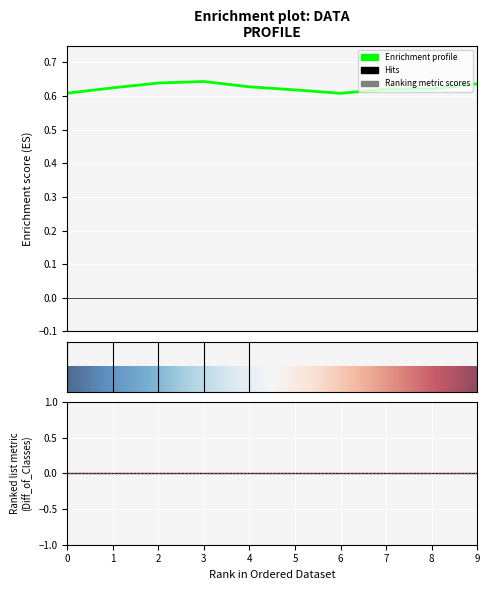

True or false: col_3 and col_2 intersect in this chart.

False